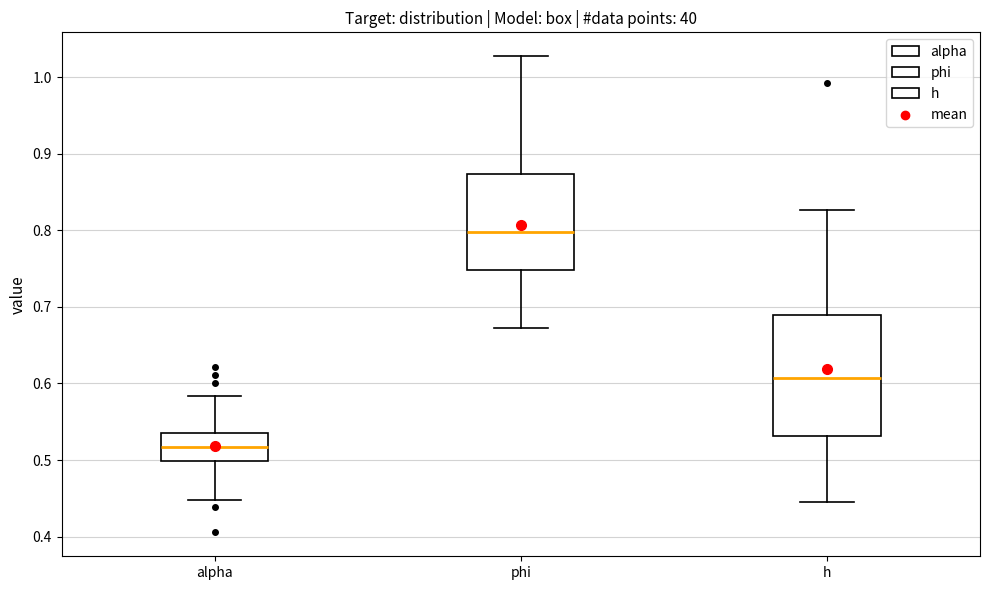

Reading left to right, read every box against the y-axis: the position of its median line, the range the box covers, and the ends of its whiskers. The values are not printed on the chart, so give them approximately, as read against the axis.

alpha: median 0.52, box 0.50 to 0.53, whiskers 0.45 to 0.58
phi: median 0.80, box 0.75 to 0.87, whiskers 0.67 to 1.03
h: median 0.61, box 0.53 to 0.69, whiskers 0.45 to 0.83